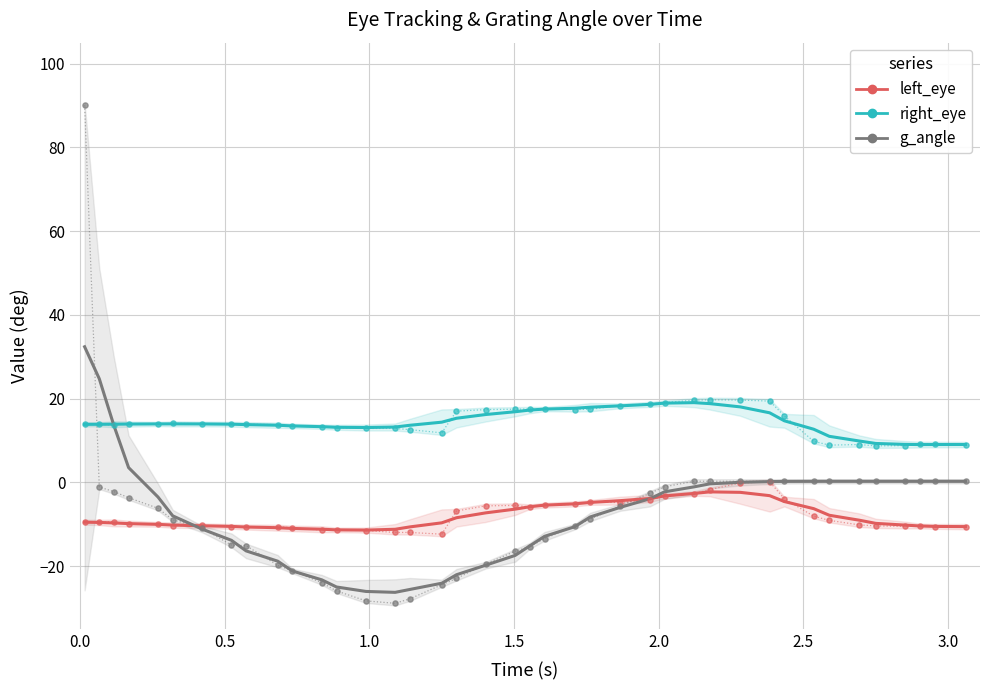

Which series reaches the maximum Y coordinate?

g_angle